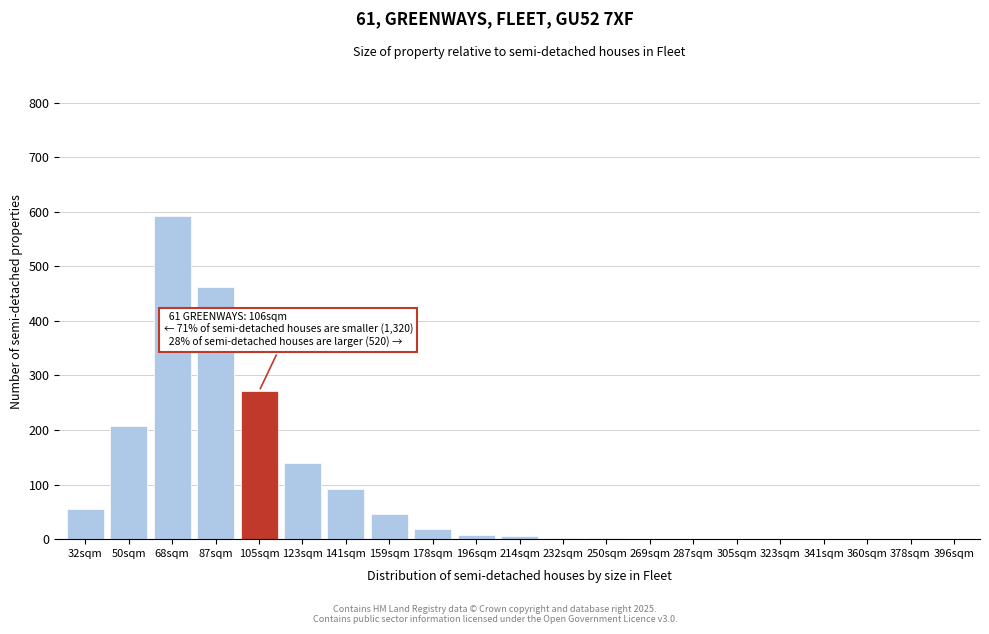

What is the change in value from 141sqm to 360sqm?

-92